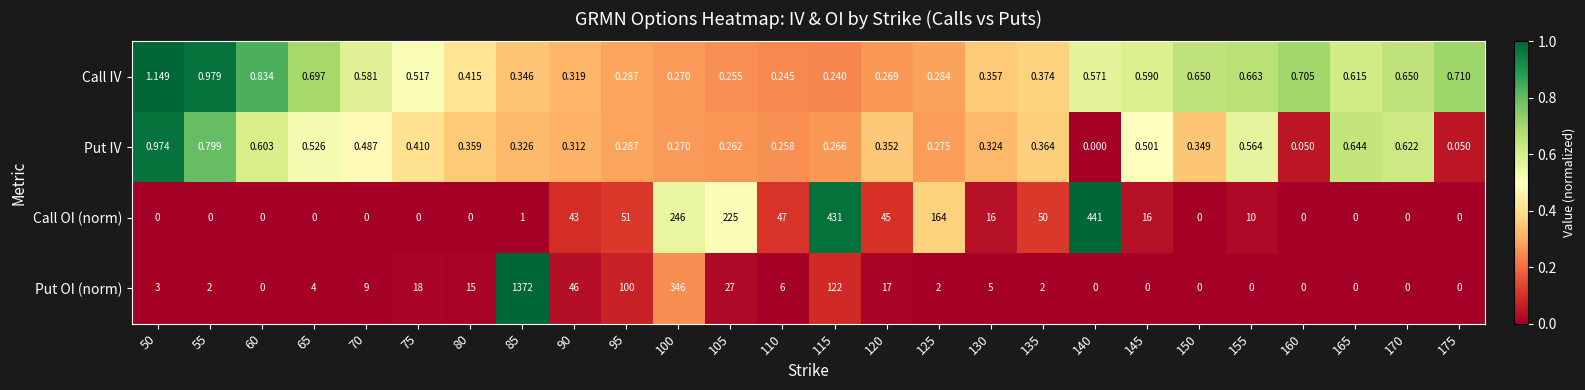

List the series in order of their peak value, highest first.

Put OI (norm), Call OI (norm), Call IV, Put IV